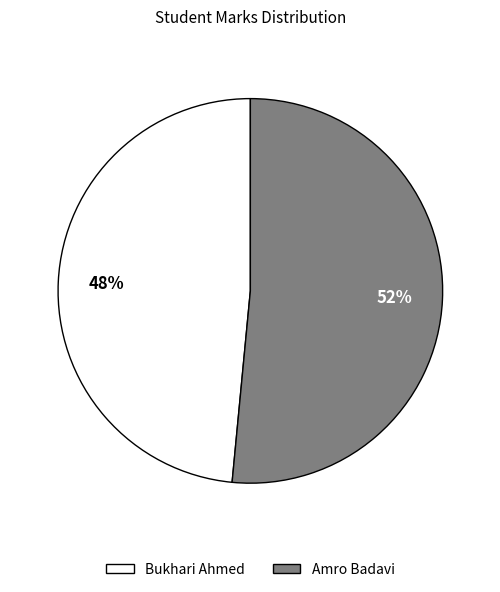

Which category has the smallest portion of the pie?

Bukhari Ahmed